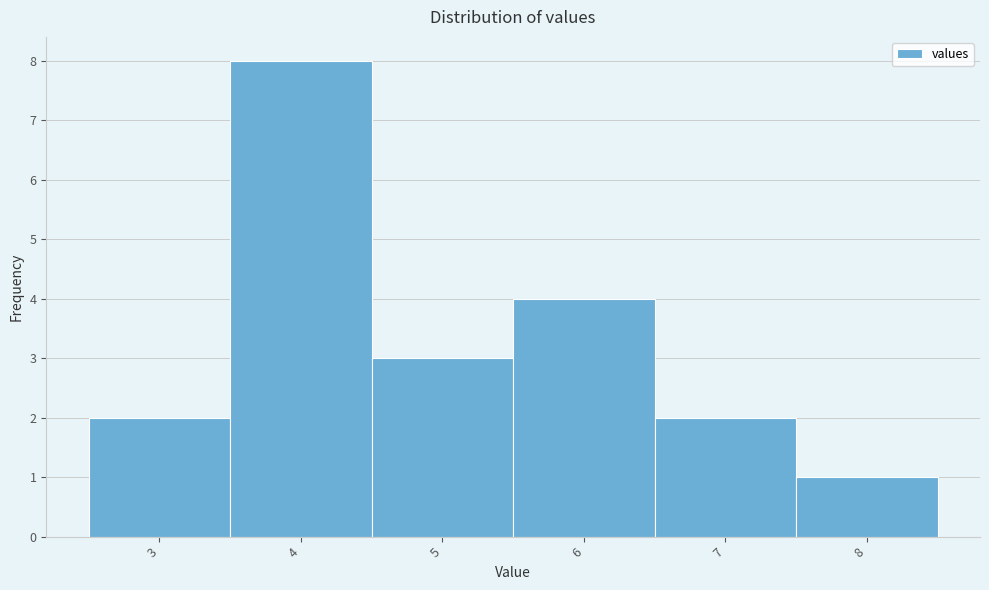

Which range on the x-axis has the tallest bar?

3.5 to 4.5